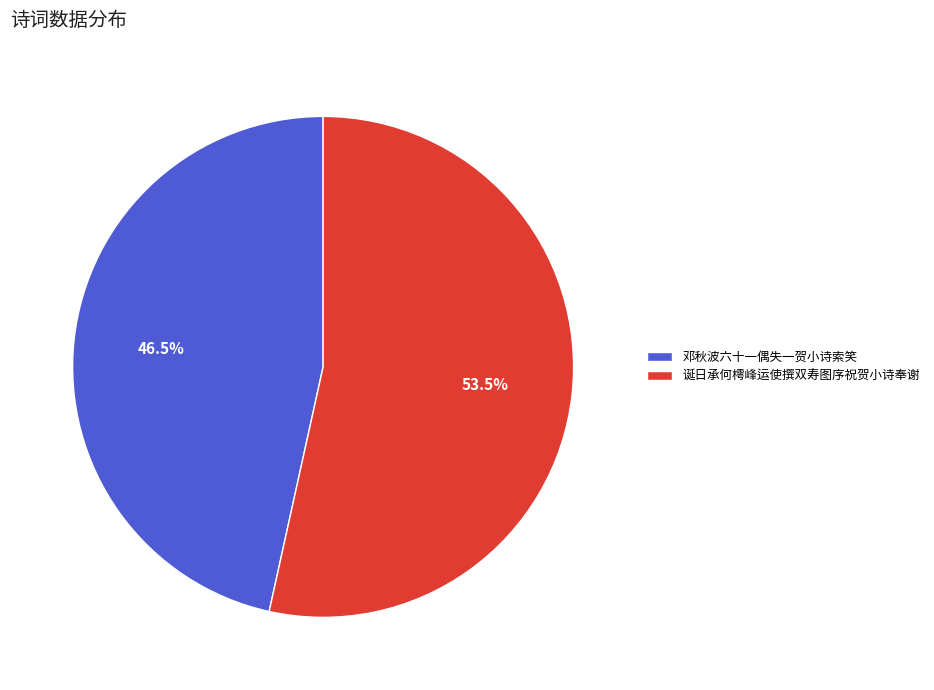

Which category accounts for the majority?

诞日承何樗峰运使撰双寿图序祝贺小诗奉谢